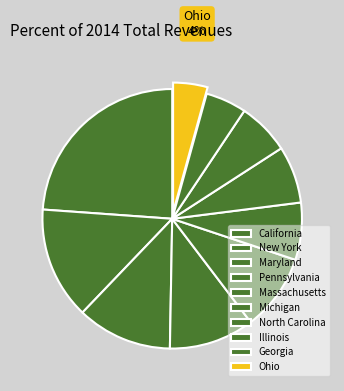

To the nearest percent, what is the difference between the largest and smallest slice percentages?

20%